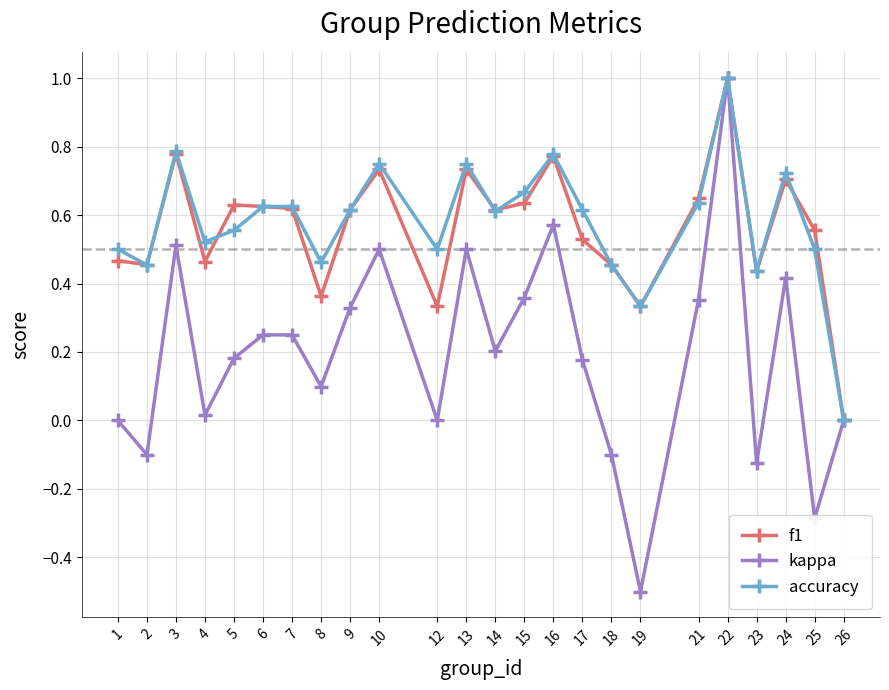

Where is the first local maximum for accuracy?

3